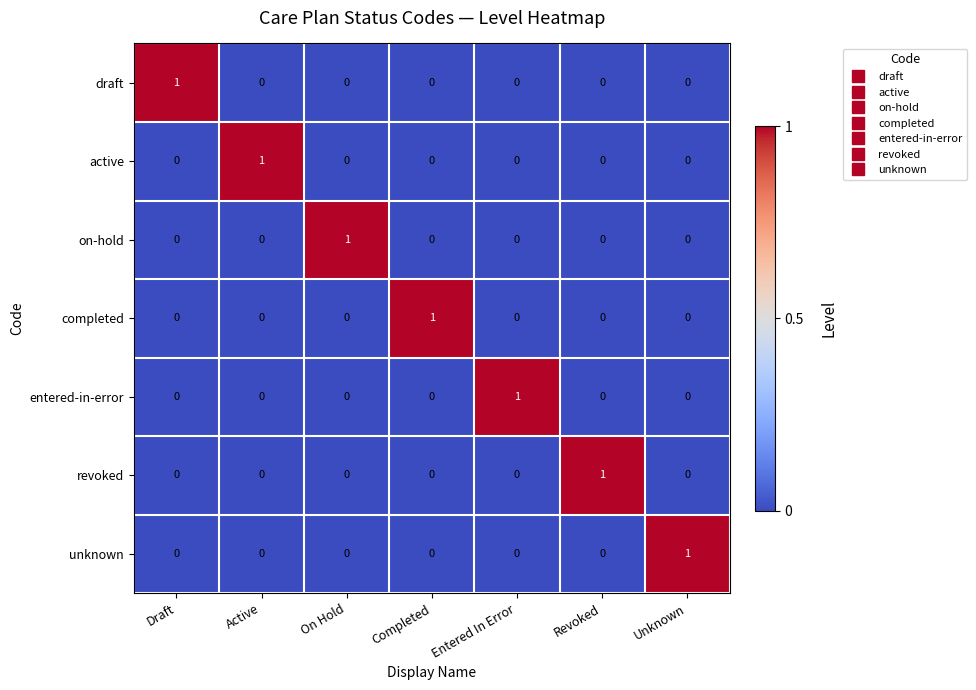

At which label does active reach its peak?

Active